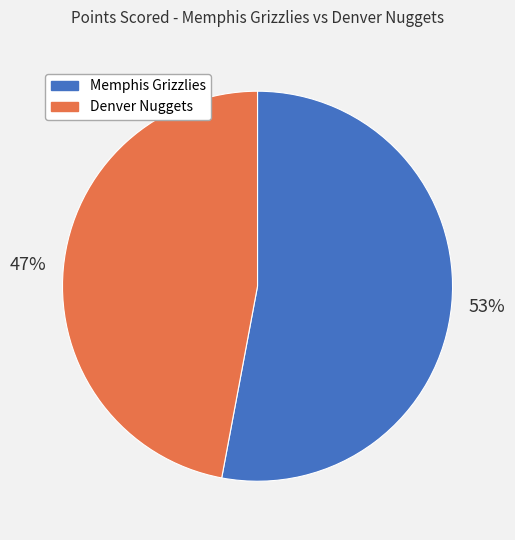

To the nearest percent, what portion does Denver Nuggets represent?

47%